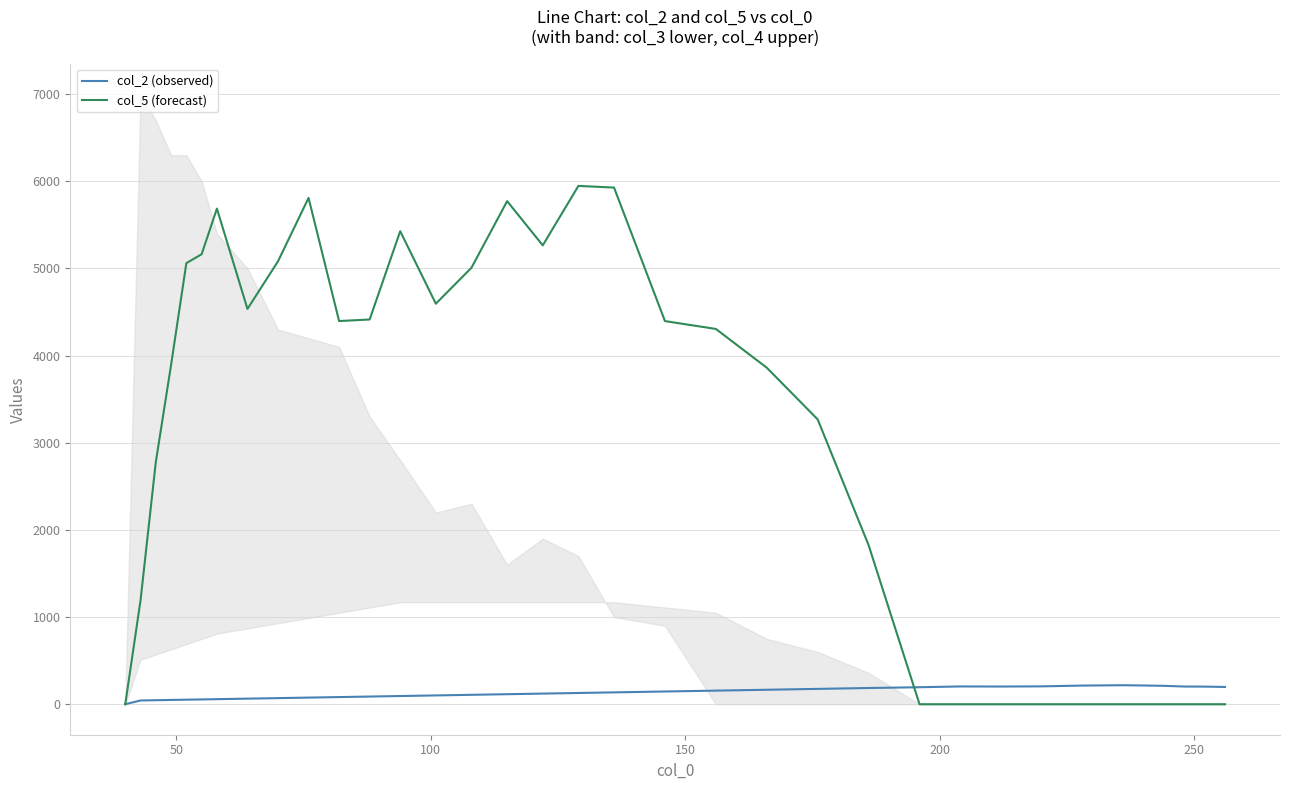

What is the value of the col_2 (observed) point at the 16th from the left?

115.0